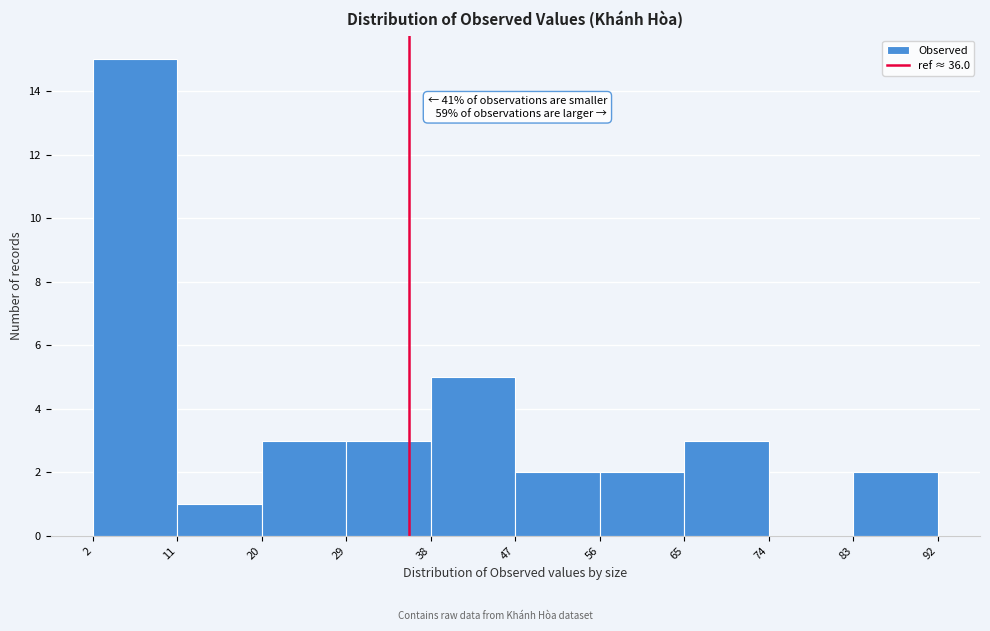

Which range on the x-axis has the tallest bar?

2 to 11